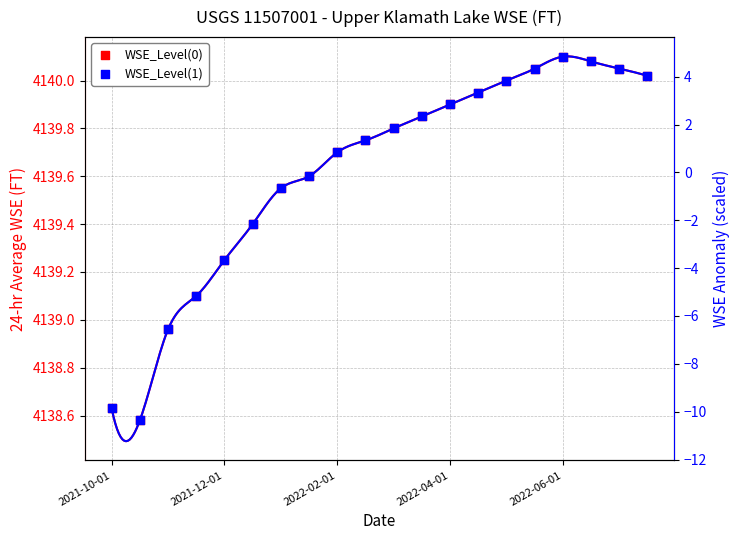

Which series contains the lowest Y value?

WSE_Level(1)